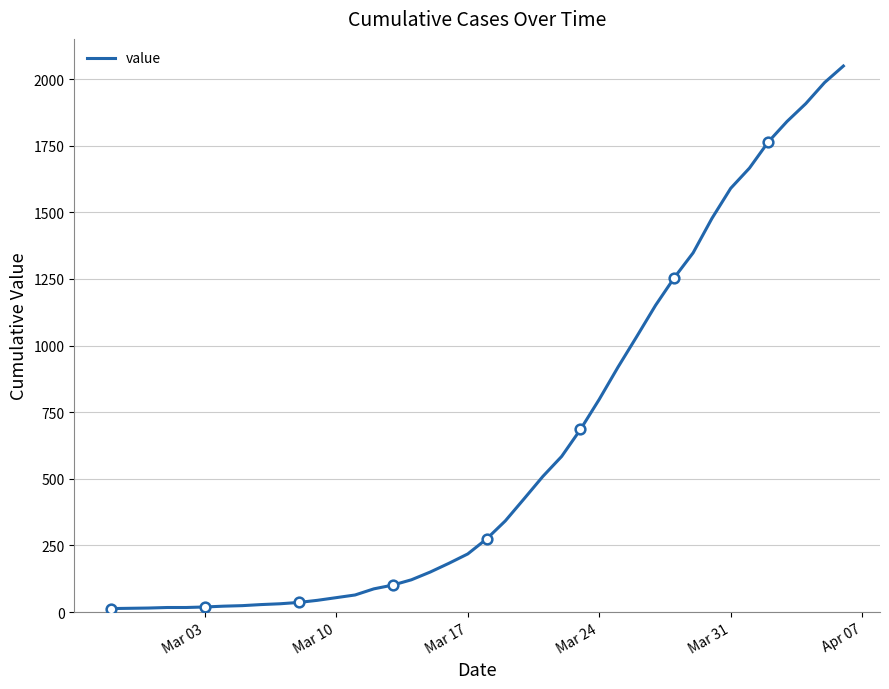

What is the sum of all values?

24864